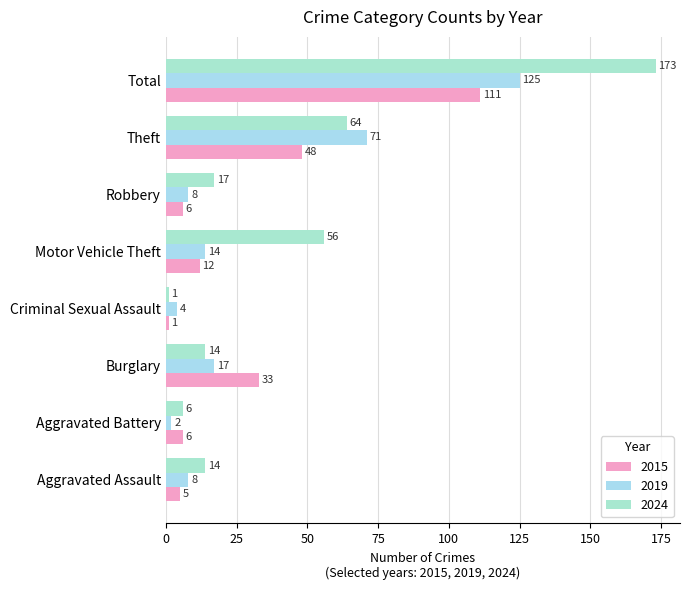

What is the lowest value of the 2019 series?

2